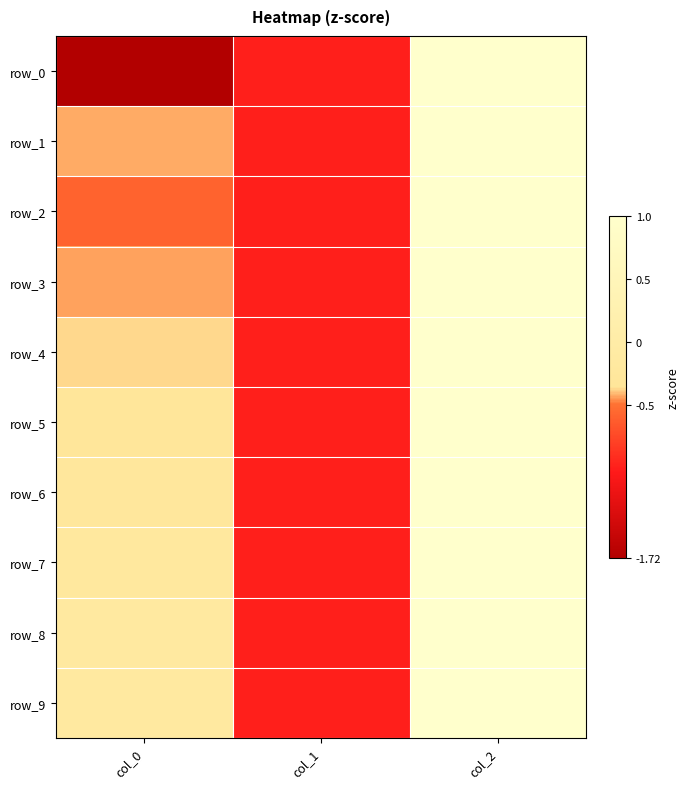

Is the value of row_3 at col_2 greater than the value of row_0 at col_2?

No